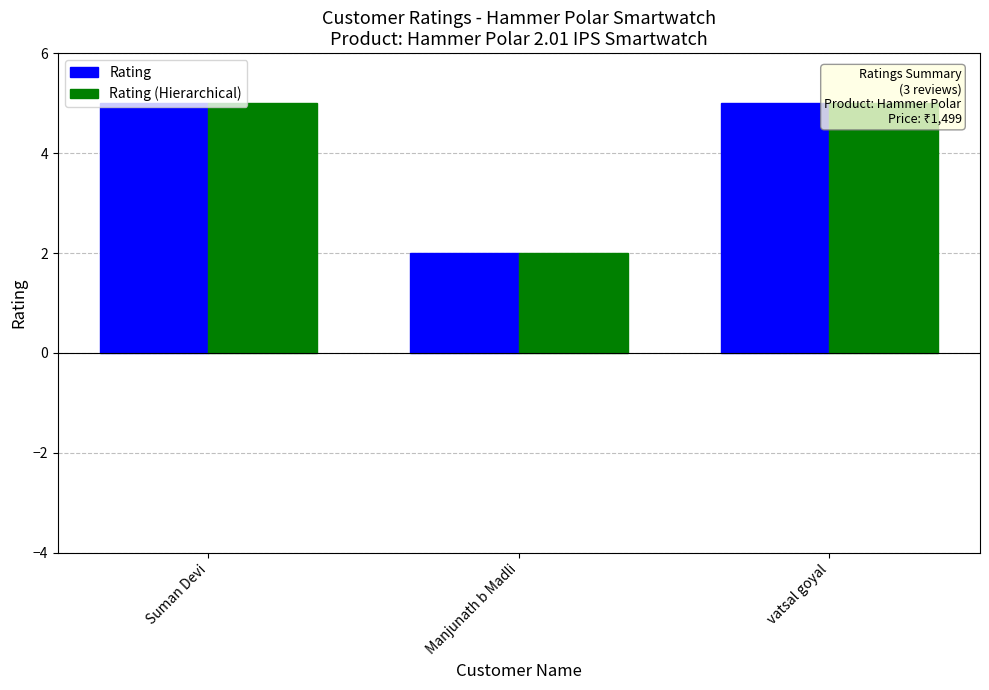

What is the maximum value for Rating?

5